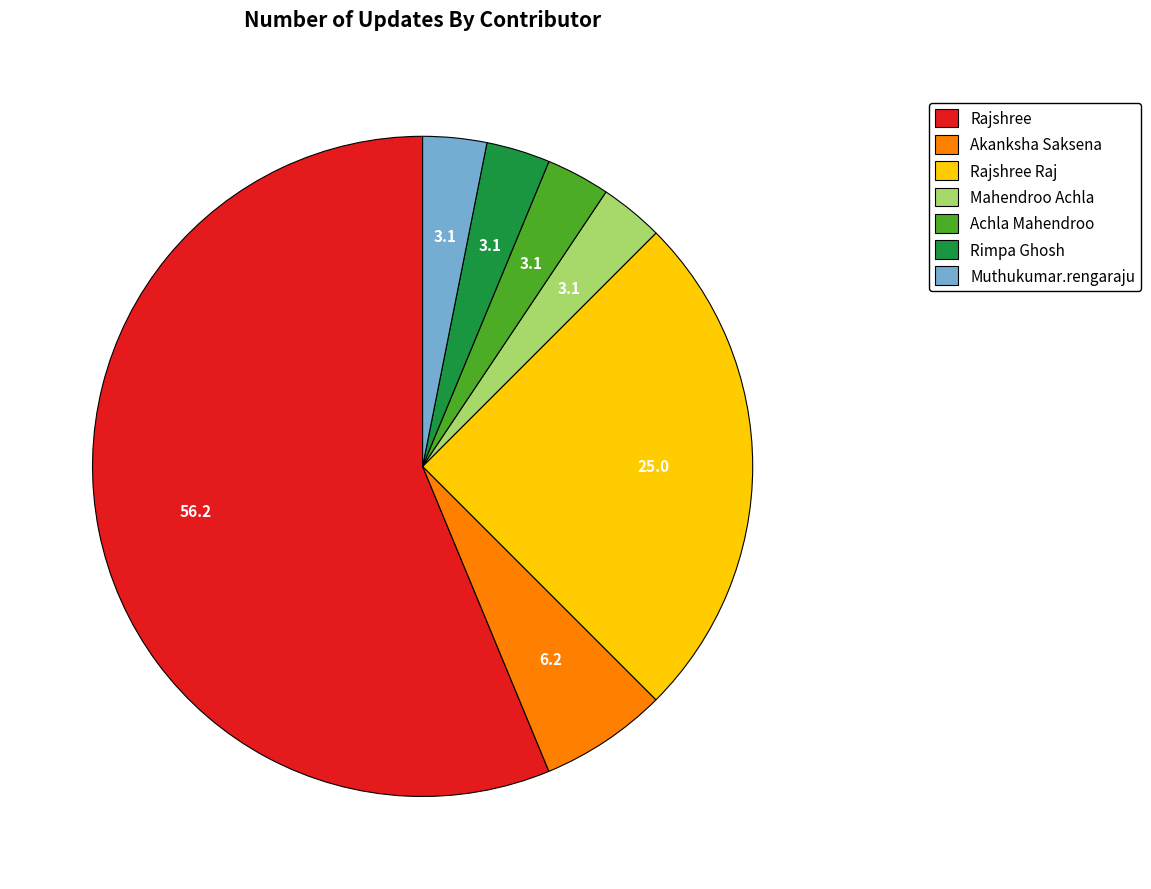

Is there a majority slice in this chart?

Yes